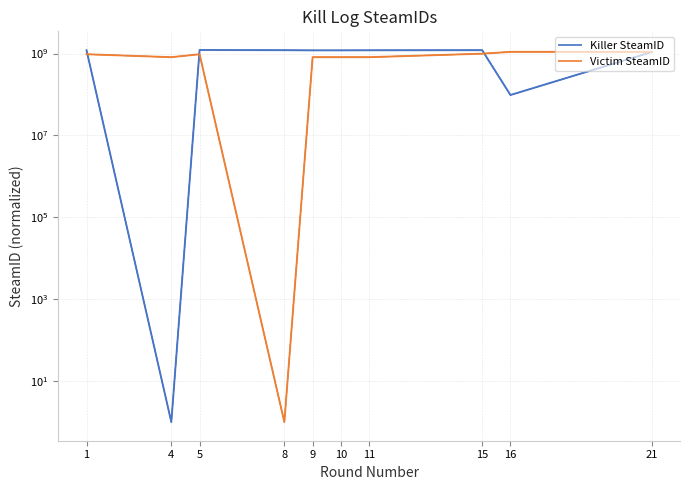

Which series has the largest range (max minus min)?

Killer SteamID